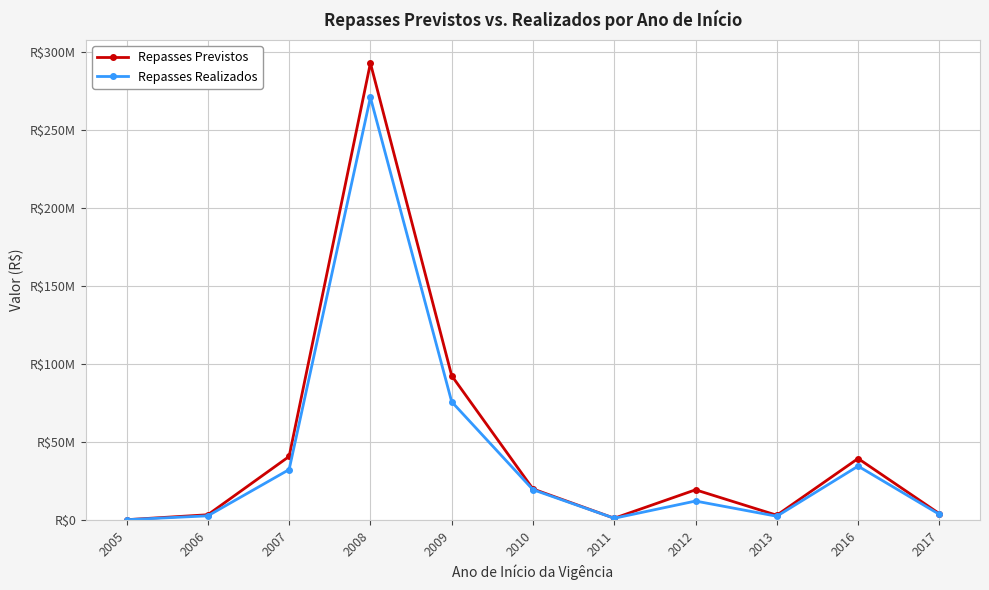

Is this an area chart (filled region under the line)?

No